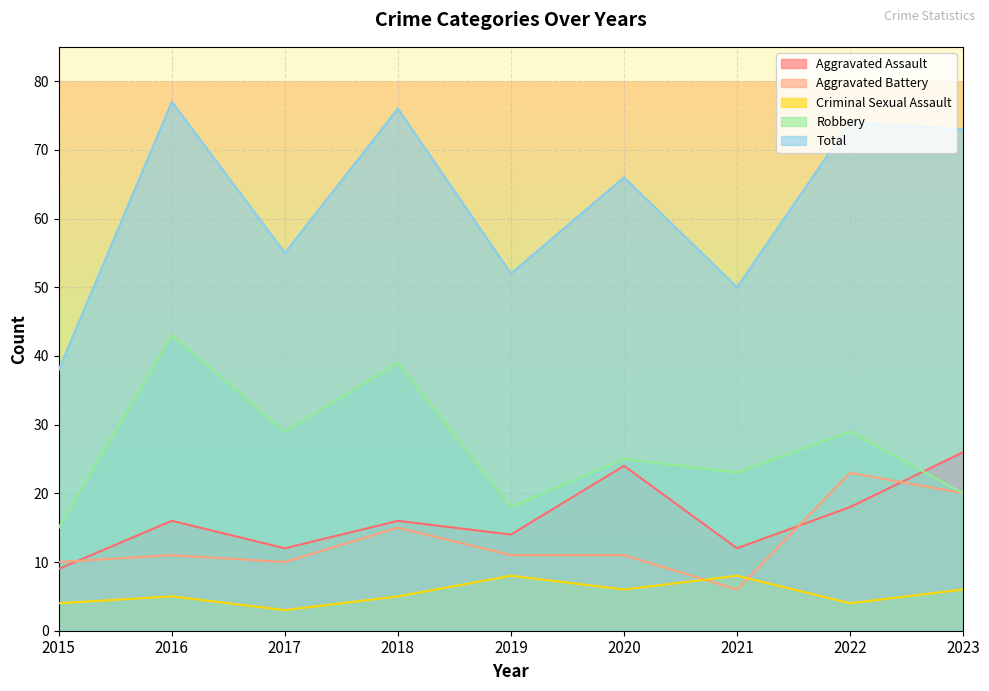

How many series are shown in this chart?

5